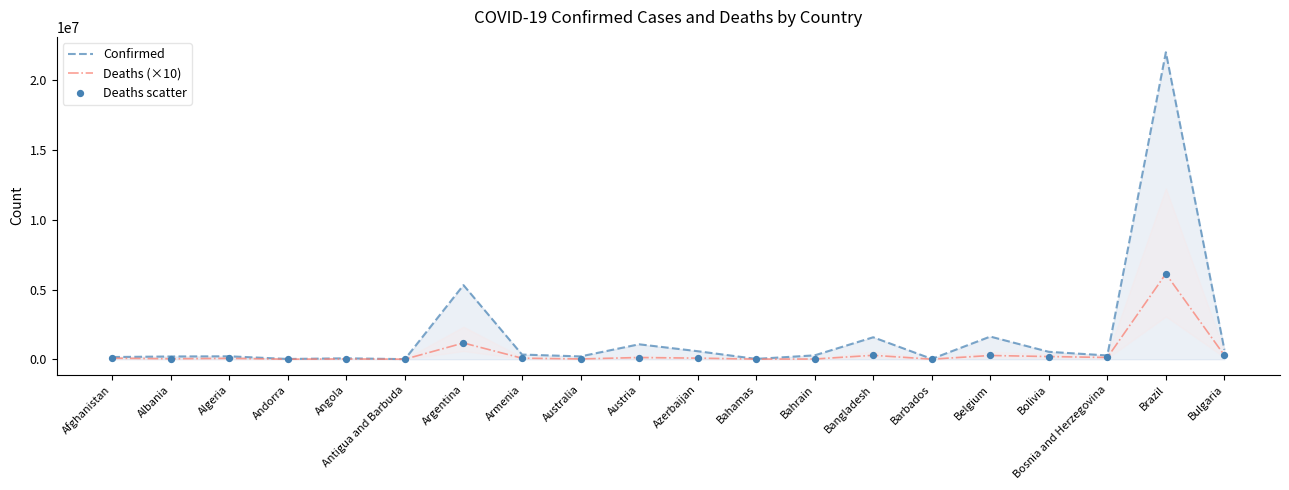

At how many categories does at least one series exceed 18113465?

1